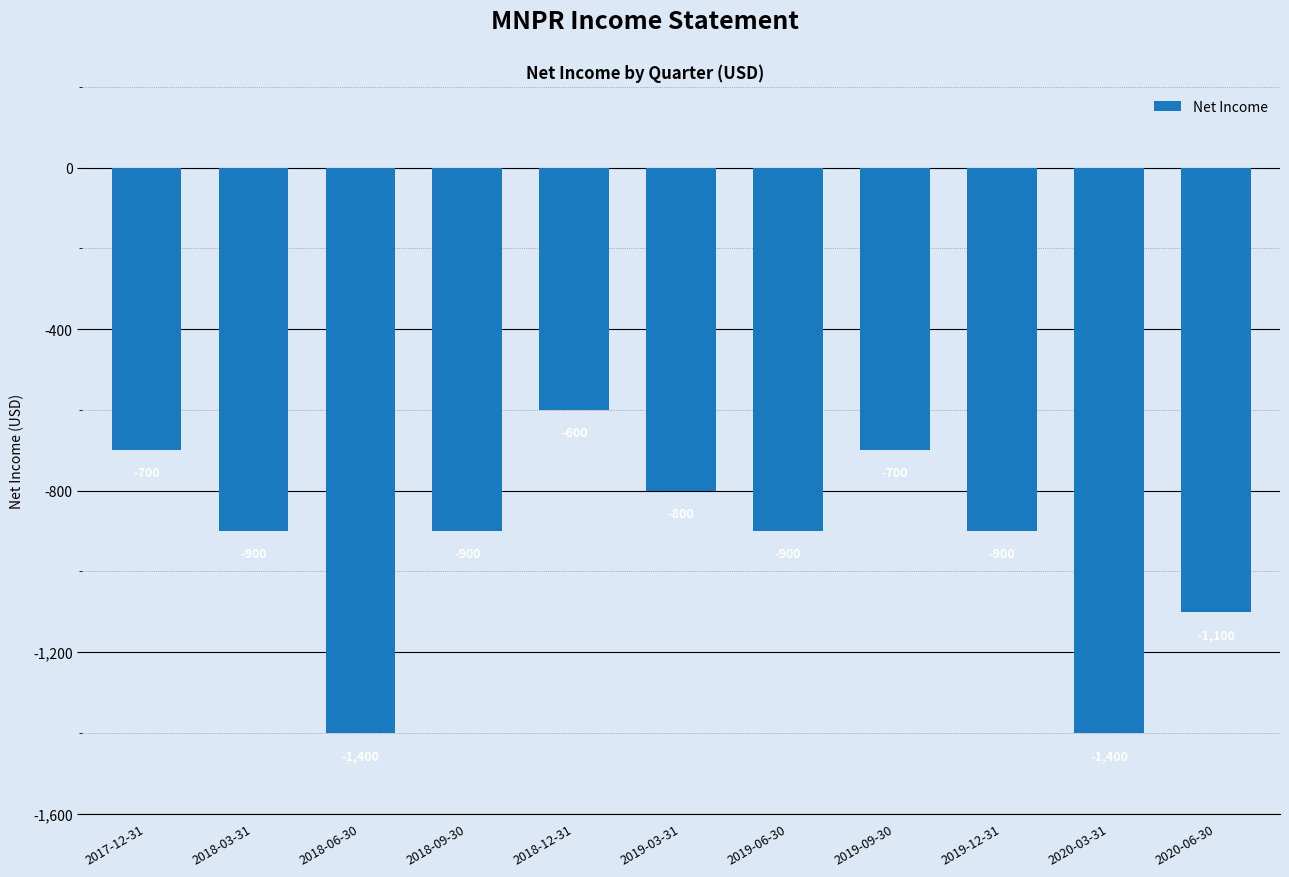

Reading left to right, extract all data points from this chart.

-700	-900	-1400	-900	-600	-800	-900	-700	-900	-1400	-1100